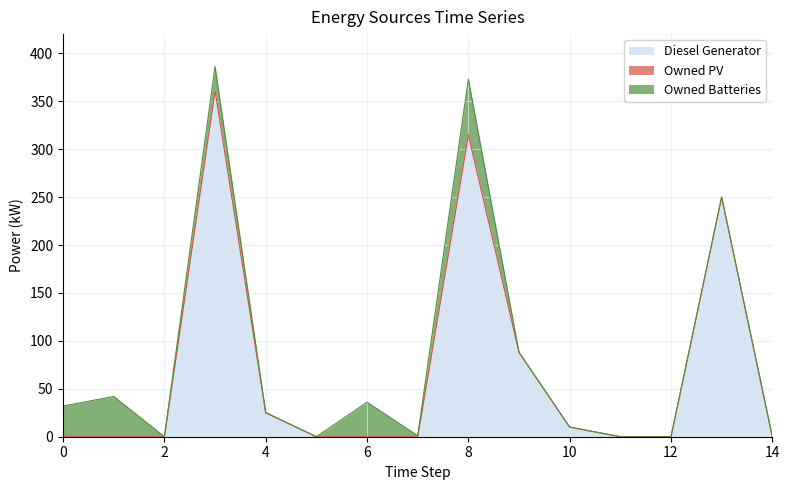

Which series has the largest total across all categories?

Diesel Generator